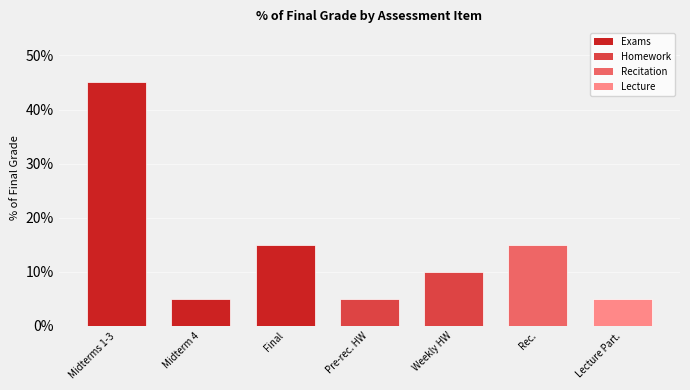

Does the chart contain any negative values?

No